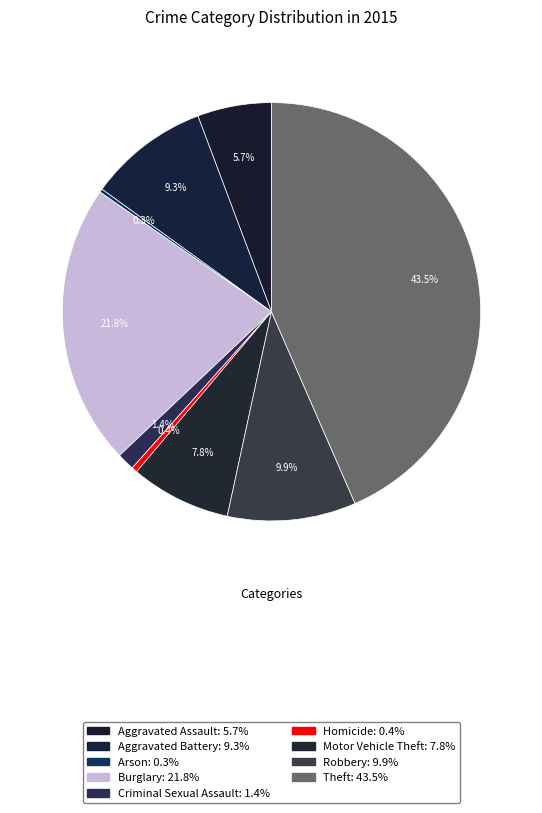

True or false: Motor Vehicle Theft accounts for 8% of the total.

True